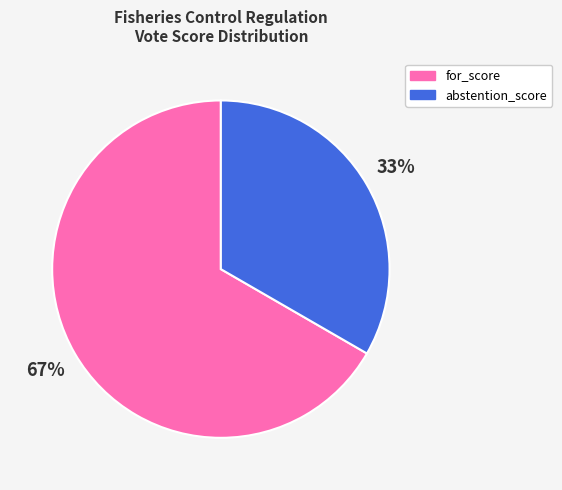

How many slices are in this pie chart?

2